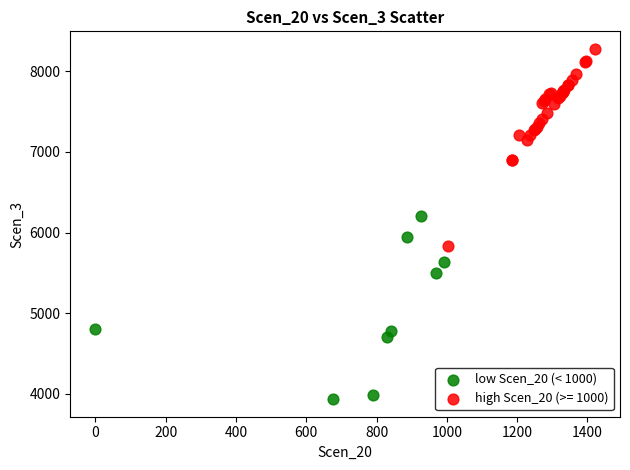

Which series reaches the maximum Y coordinate?

high Scen_20 (>= 1000)